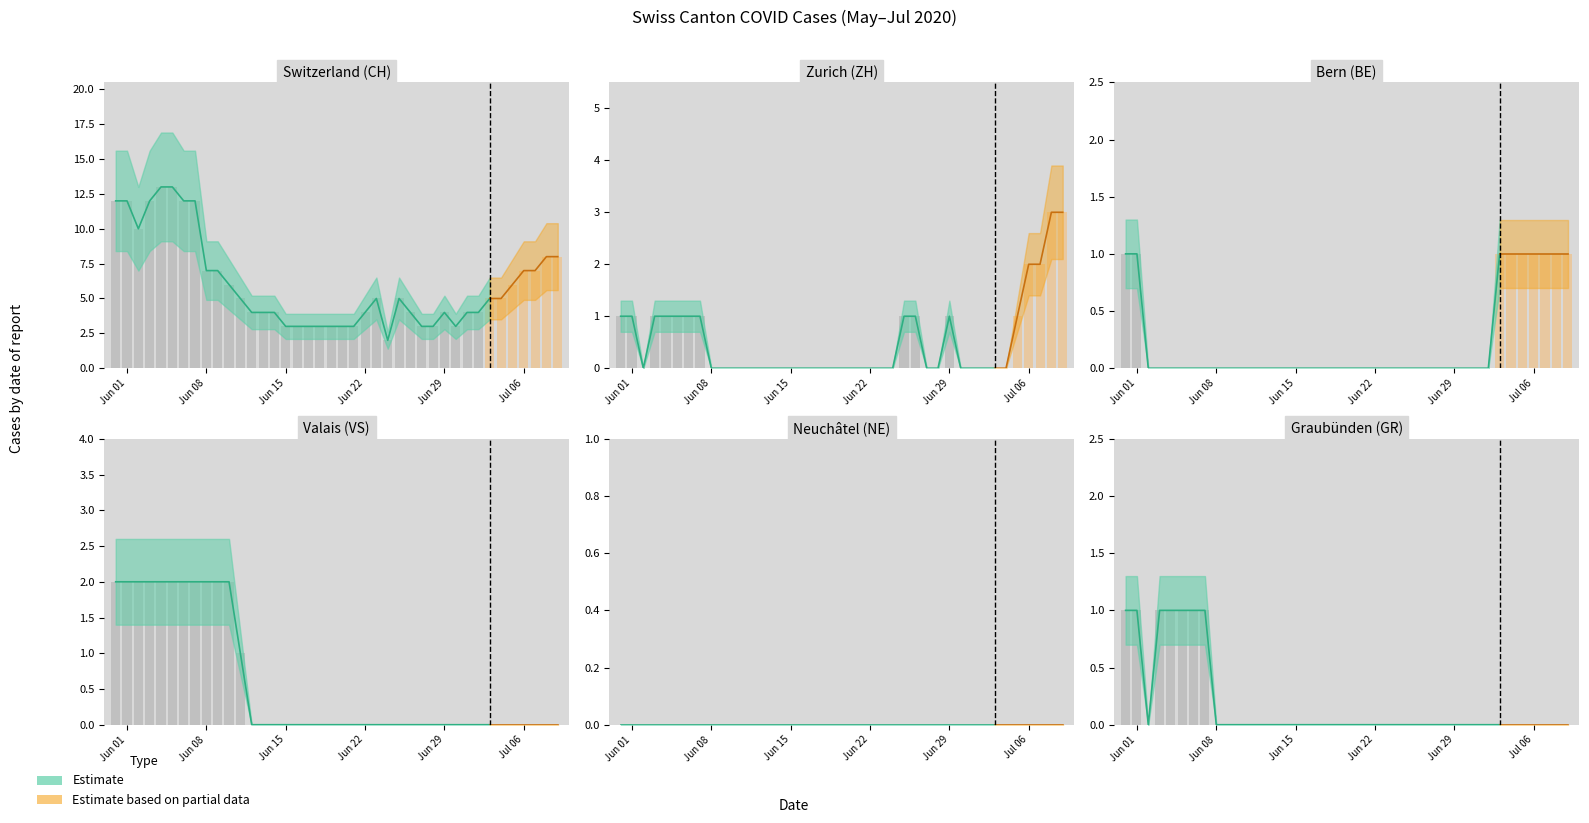

True or false: GR has a value of 0 at 35.

False